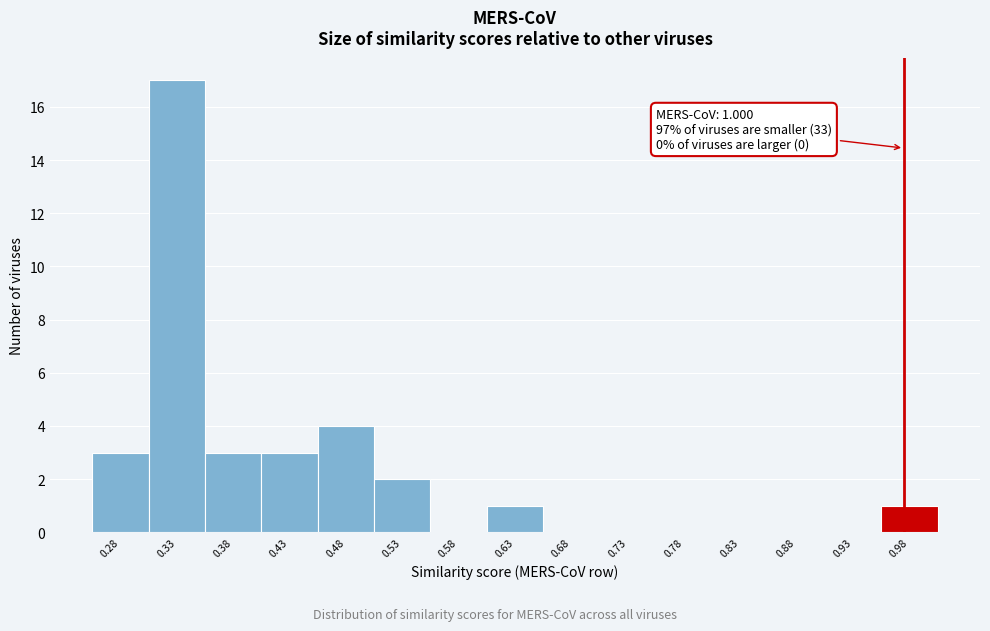

Reading right to left, transcribe all the data shown in this chart.

0.98=1	0.93=0	0.88=0	0.83=0	0.78=0	0.73=0	0.68=0	0.63=1	0.58=0	0.53=2	0.48=4	0.43=3	0.38=3	0.33=17	0.28=3